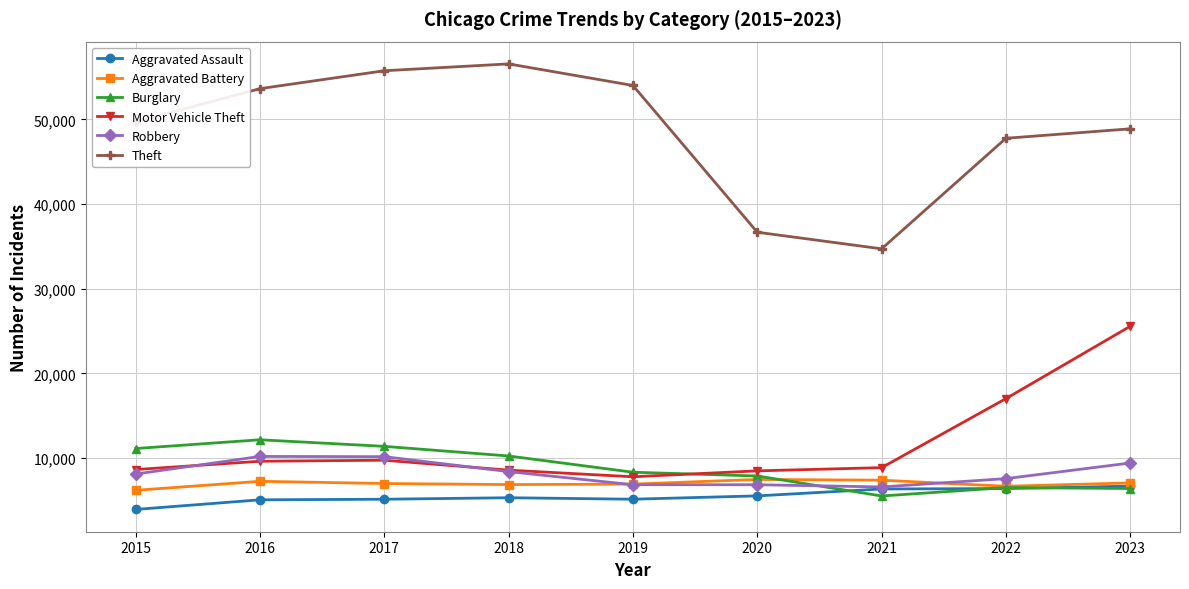

Which series has the largest total across all categories?

Theft